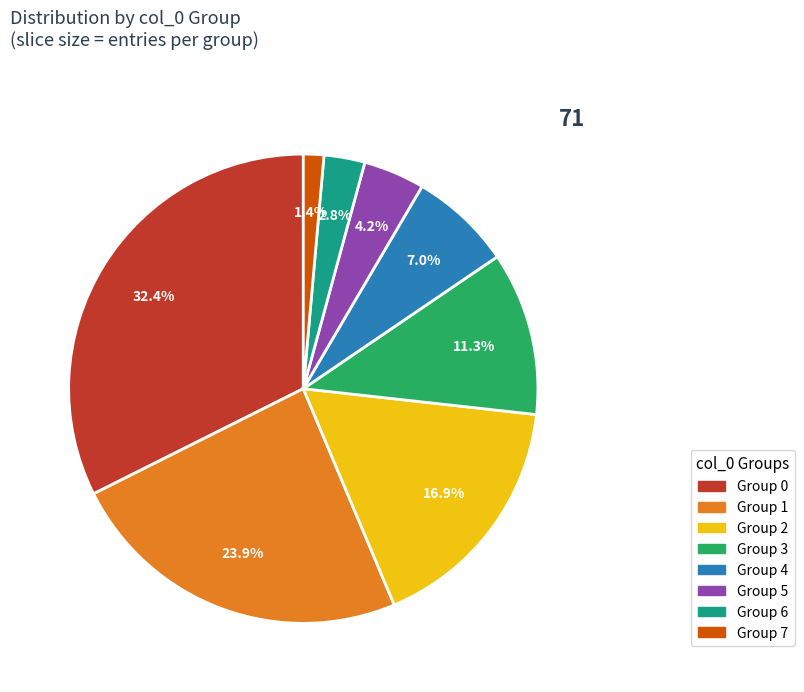

Does any single category account for the majority?

No